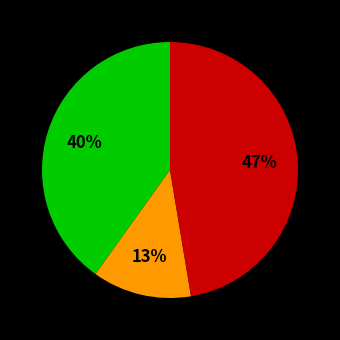

To the nearest percent, what is the average slice percentage?

33%